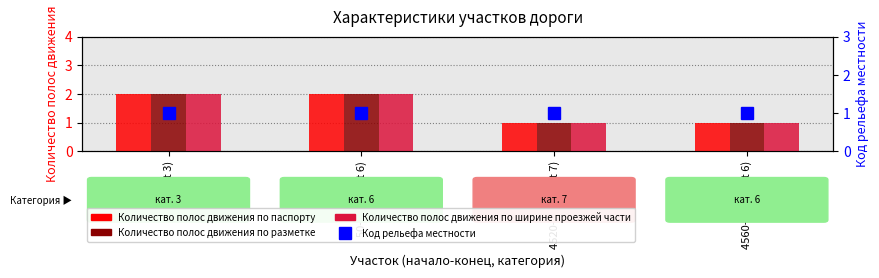

What is the approximate value of Количество полос движения по паспорту at 0-50 (cat 3)?

2